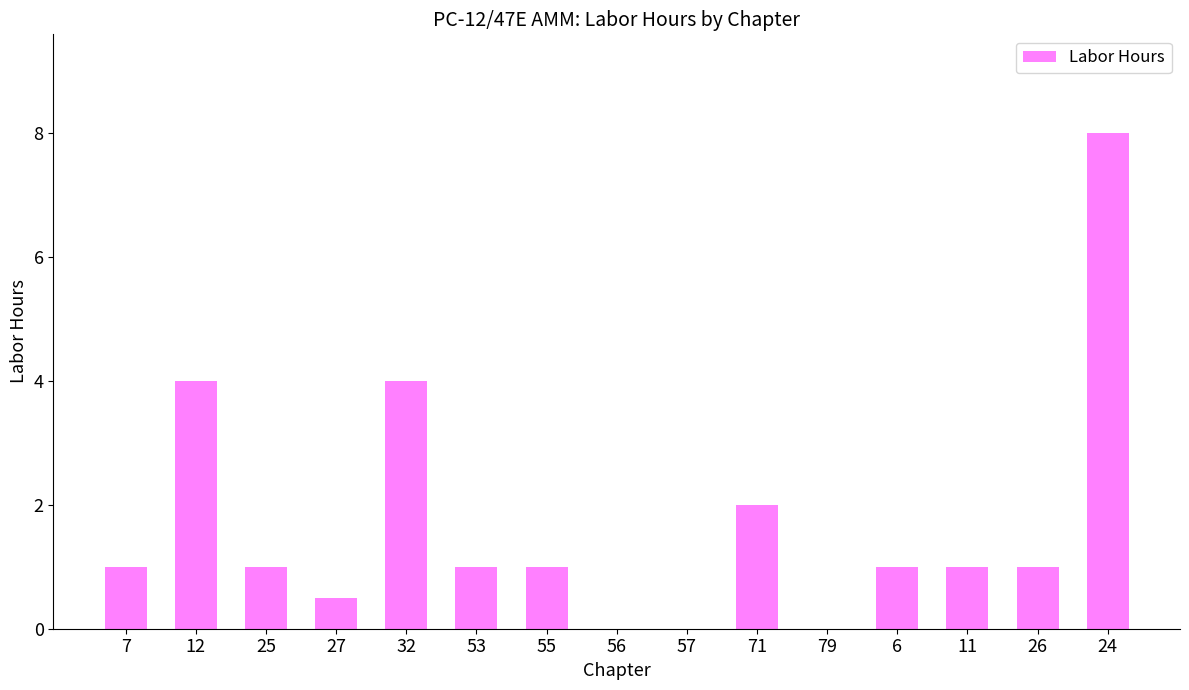

True or false: the data shows 0.4 at 11.

False